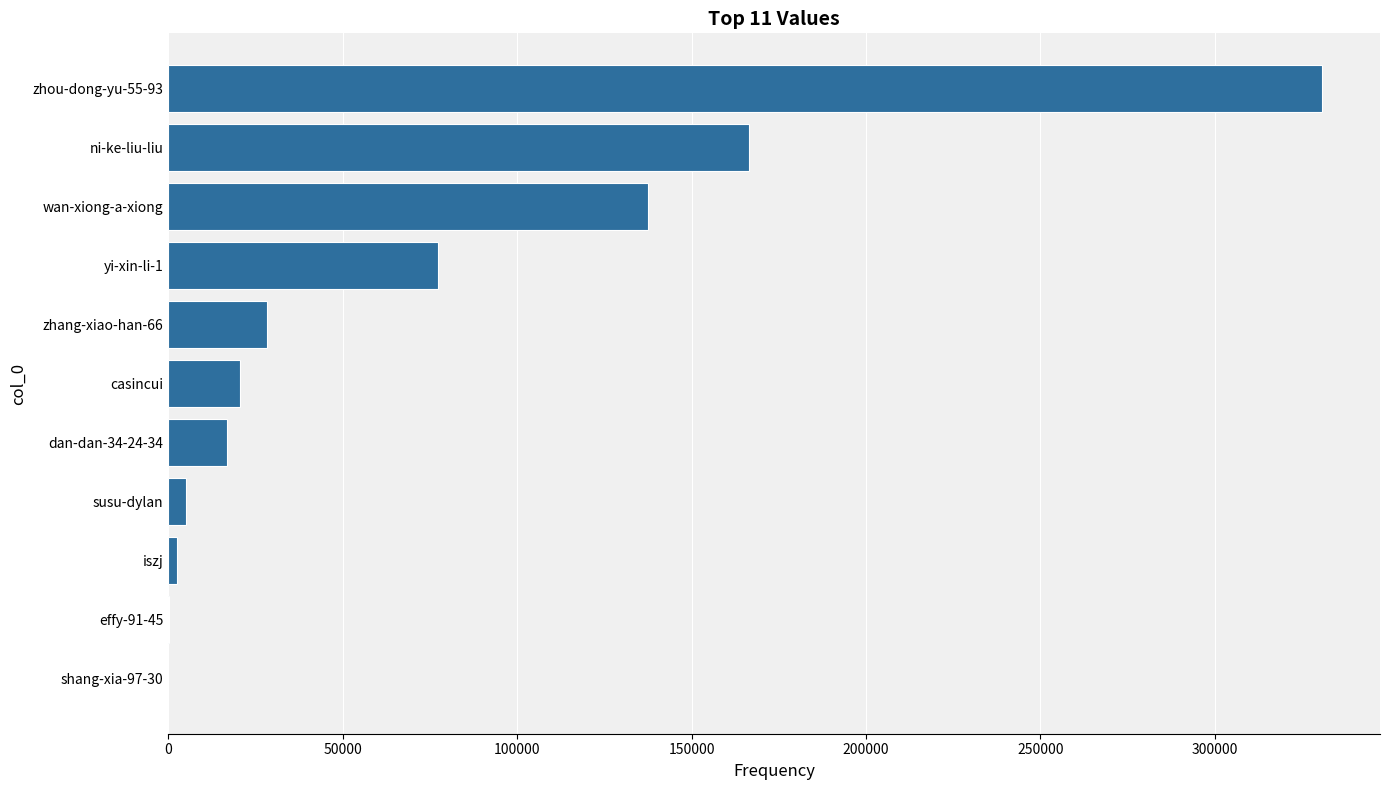

At which category does the chart reach its peak across all series?

zhou-dong-yu-55-93